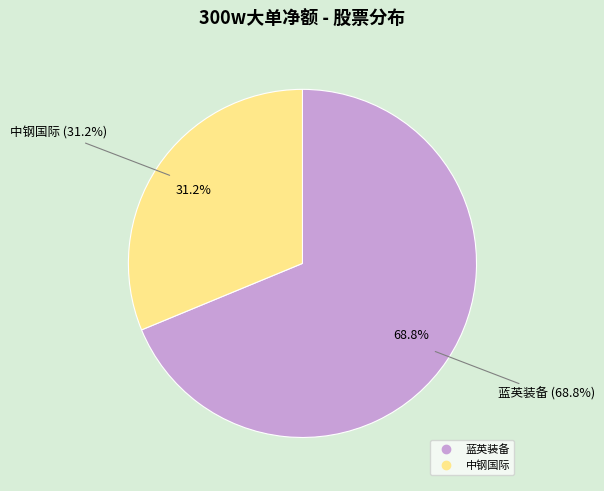

What percentage is the 中钢国际 slice, to the nearest percent?

31%